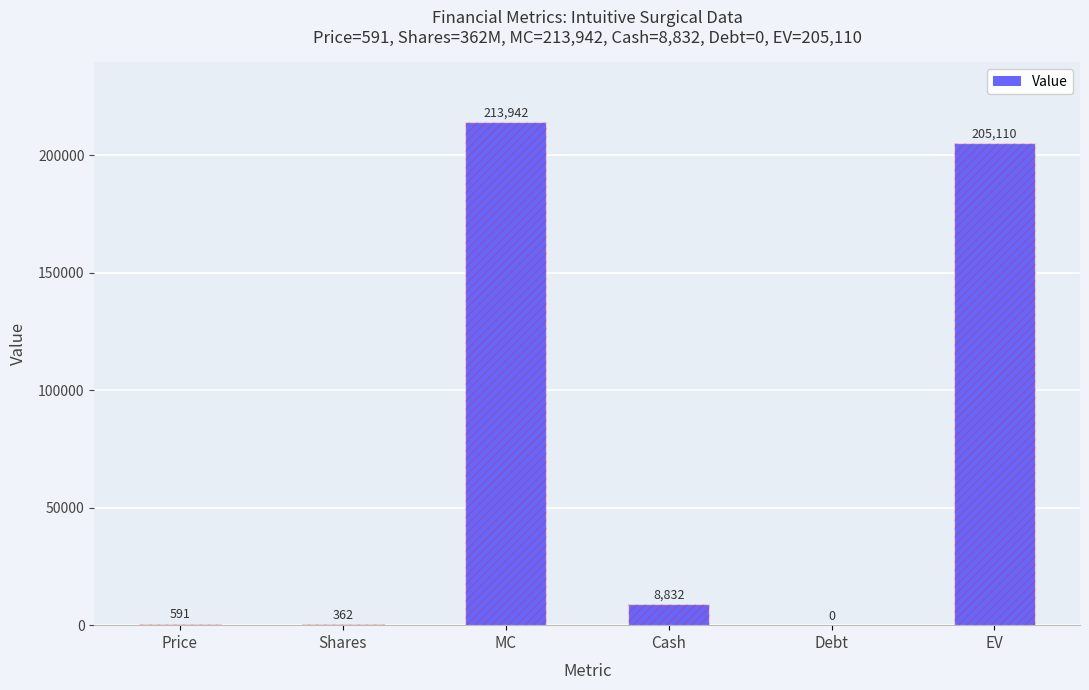

What is the sum of the values at Debt and EV?

205110